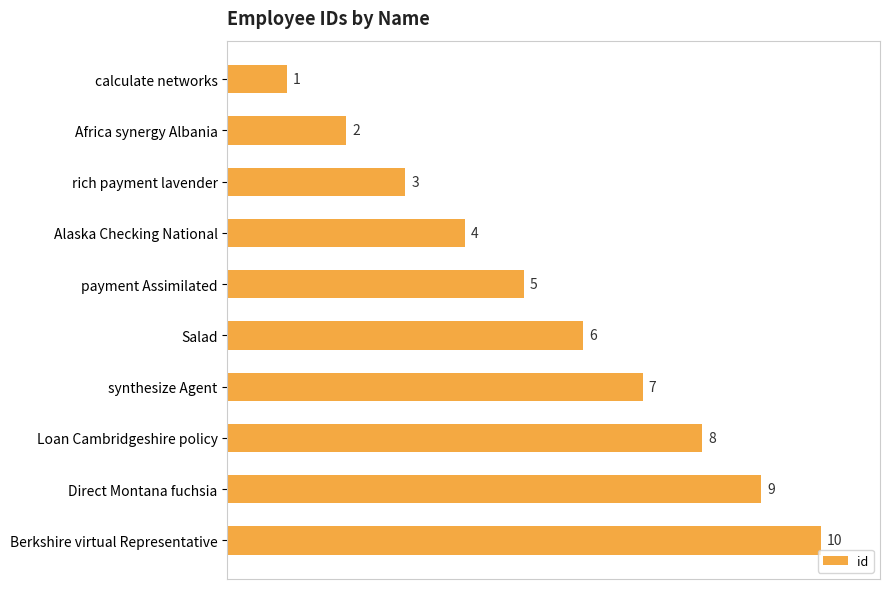

Rank the categories by value from highest to lowest.

Berkshire virtual Representative, Direct Montana fuchsia, Loan Cambridgeshire policy, synthesize Agent, Salad, payment Assimilated, Alaska Checking National, rich payment lavender, Africa synergy Albania, calculate networks